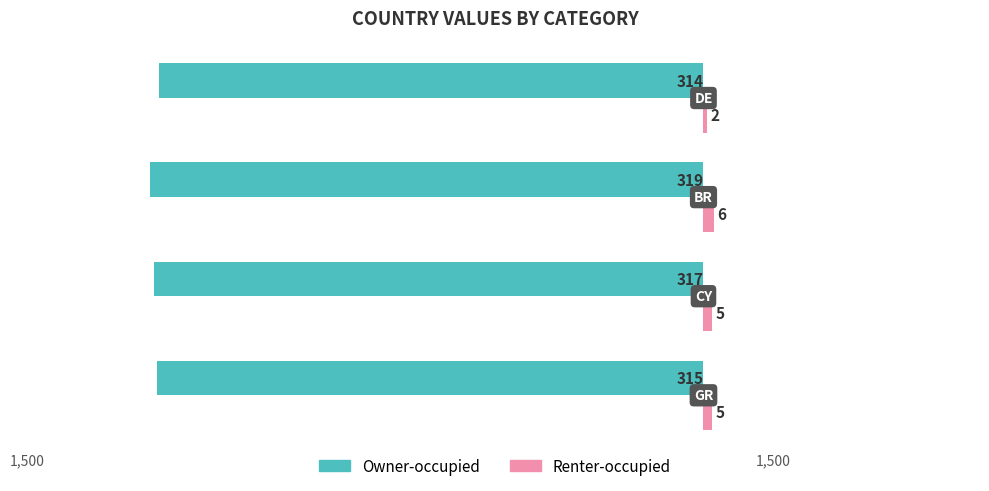

What are all the series names shown in the legend?

Owner-occupied, Renter-occupied